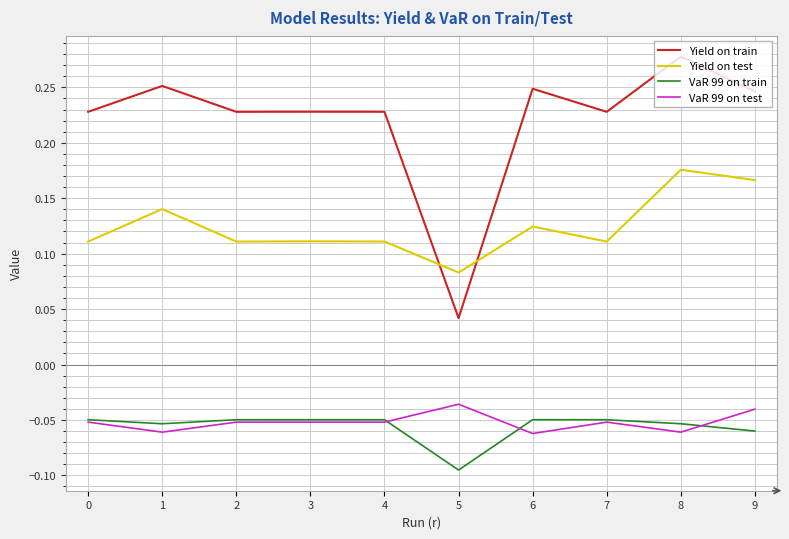

In Yield on train, how many points are higher than both neighbors (excluding endpoints)?

4